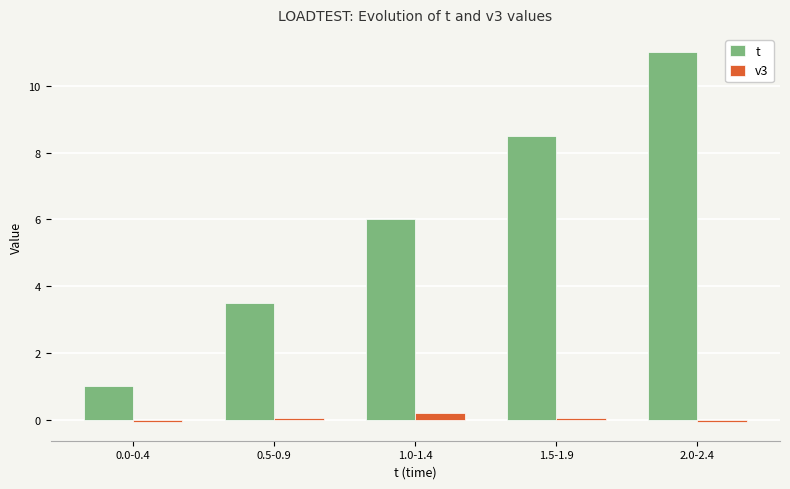

What is the minimum value for v3?

-0.1